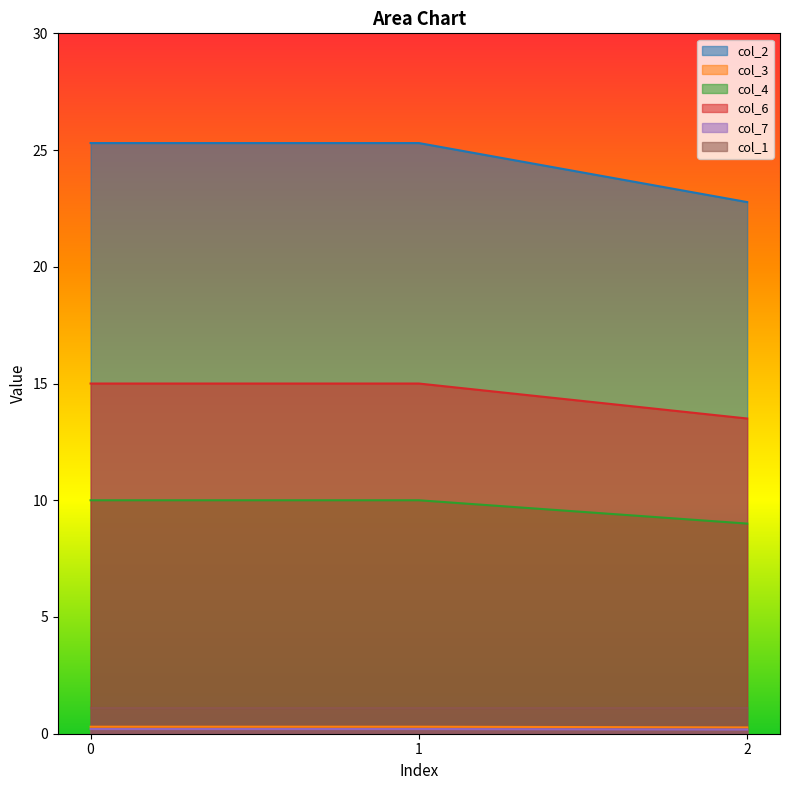

Which series has the largest range (max minus min)?

col_2